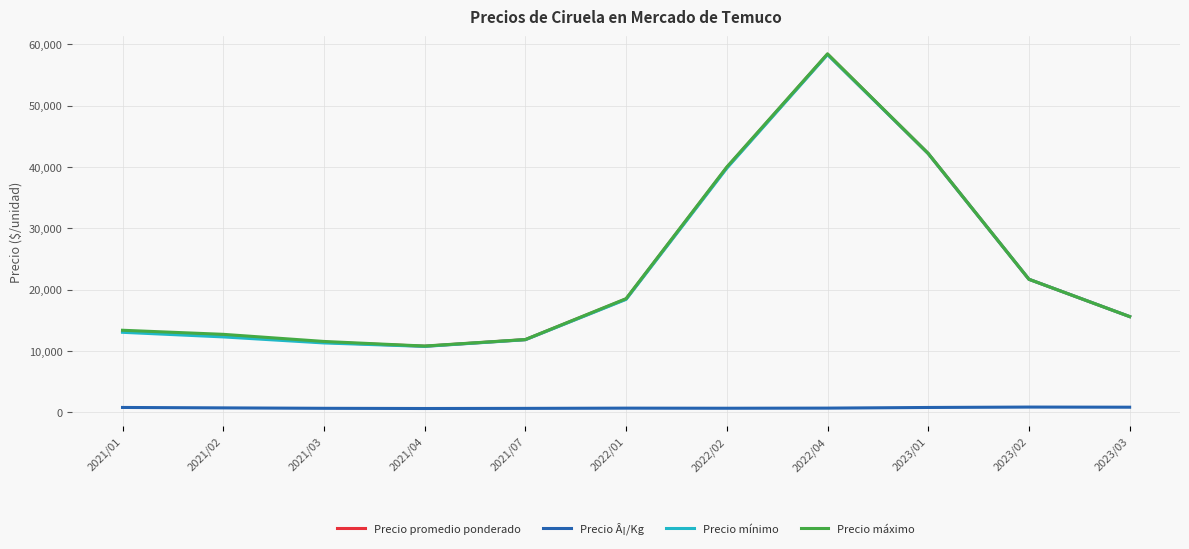

Which series changed the most between 2021/03 and 2022/01?

Precio mínimo